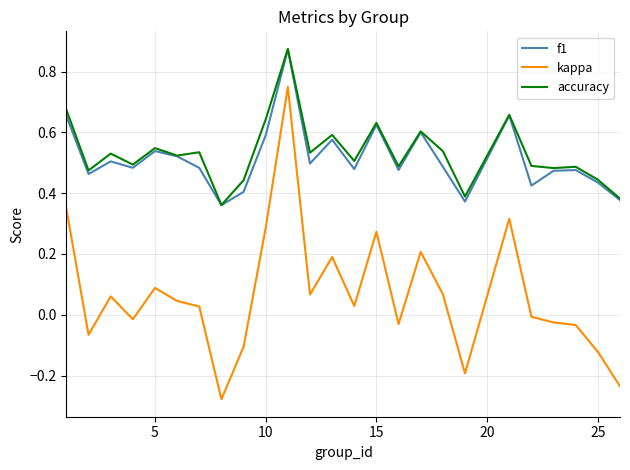

True or false: accuracy and kappa intersect in this chart.

False